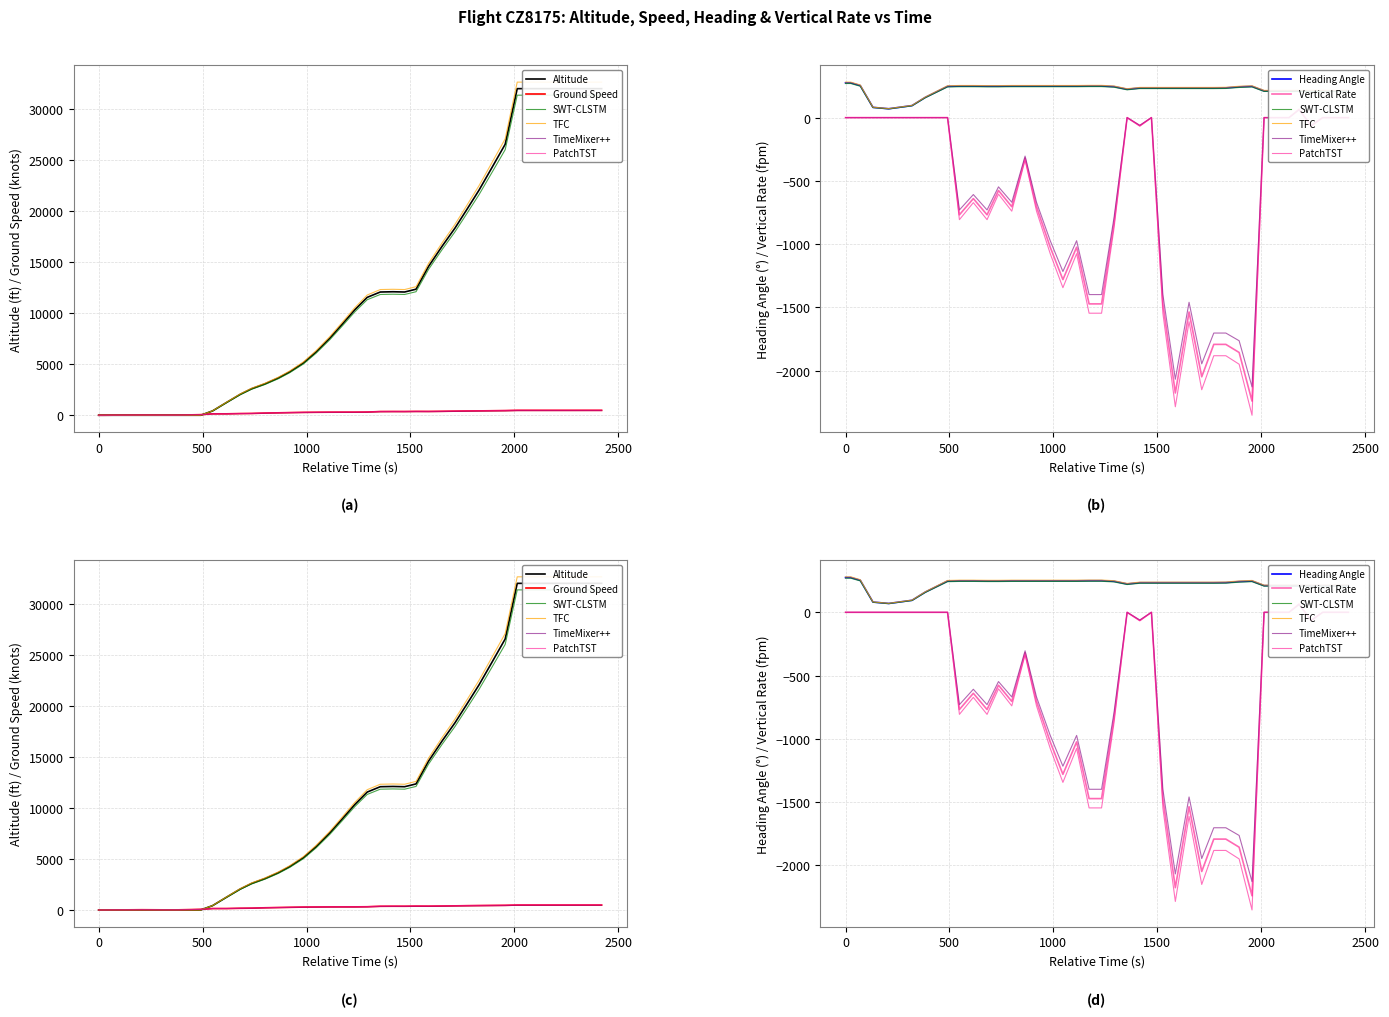

Is it true that altitude equals 25424.2 at 26?

False